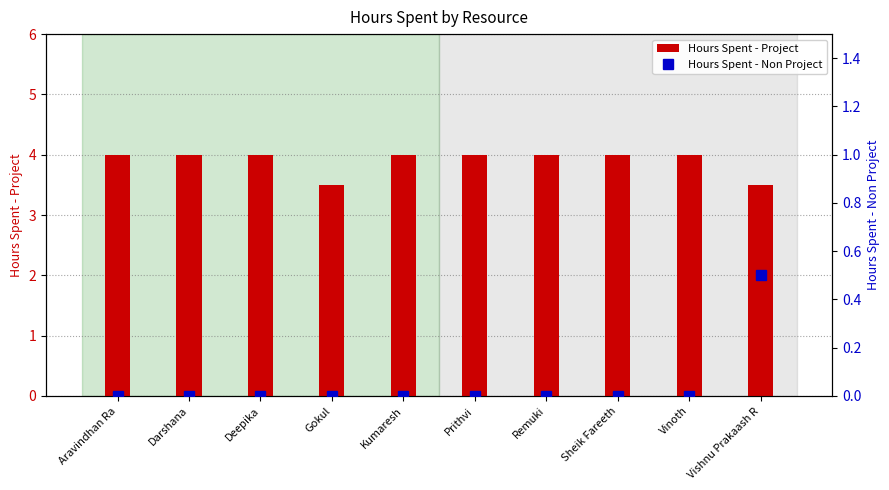

True or false: Hours Spent - Project has a value of 4.0 at Sheik Fareeth.

True